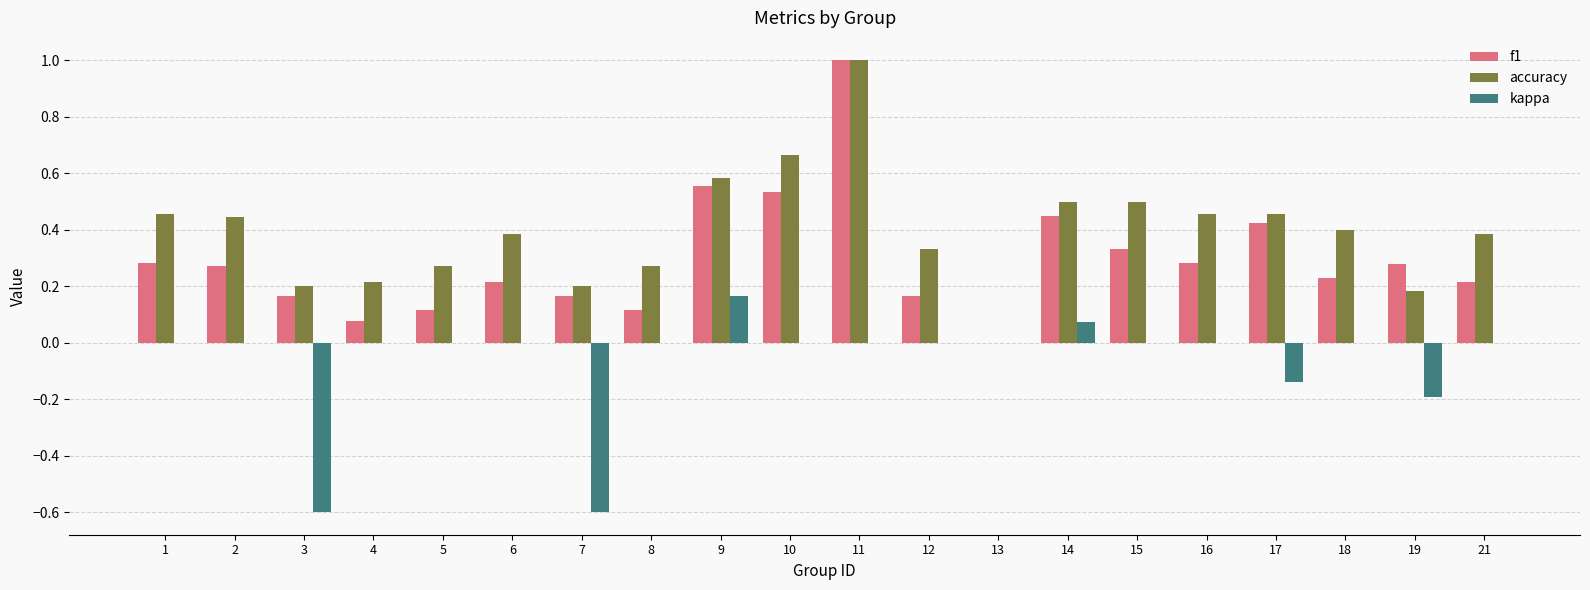

How many series are shown in this chart?

3